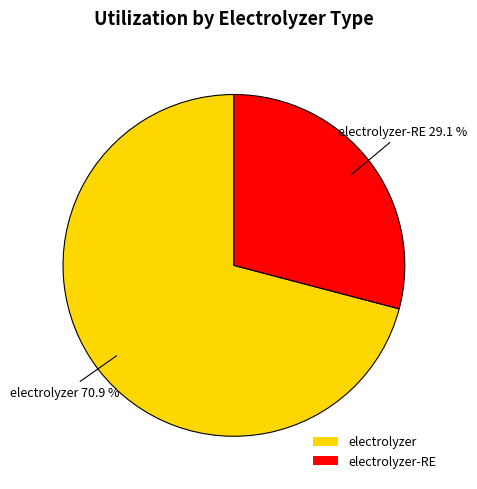

Which slice is the largest?

electrolyzer